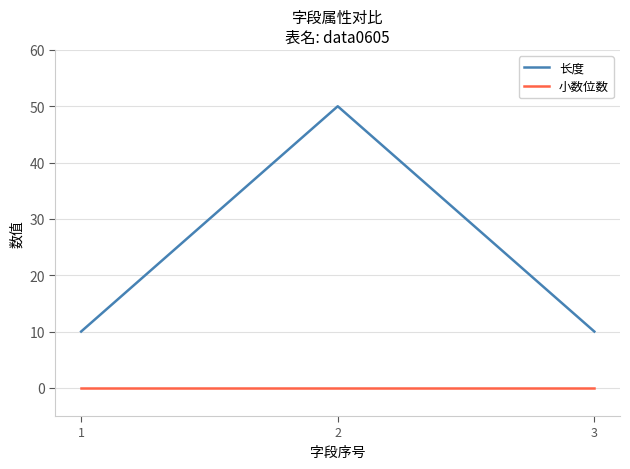

True or false: 长度 has a value of 10 at 1.

True